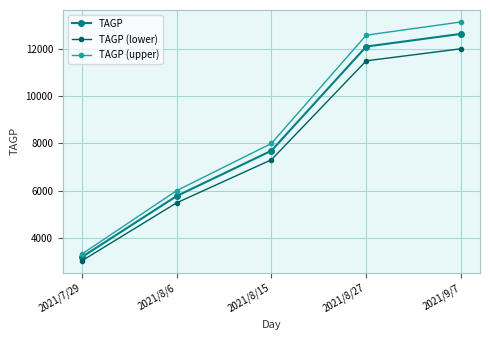

What is the value of the TAGP point at the 3rd from the left?

7690.0